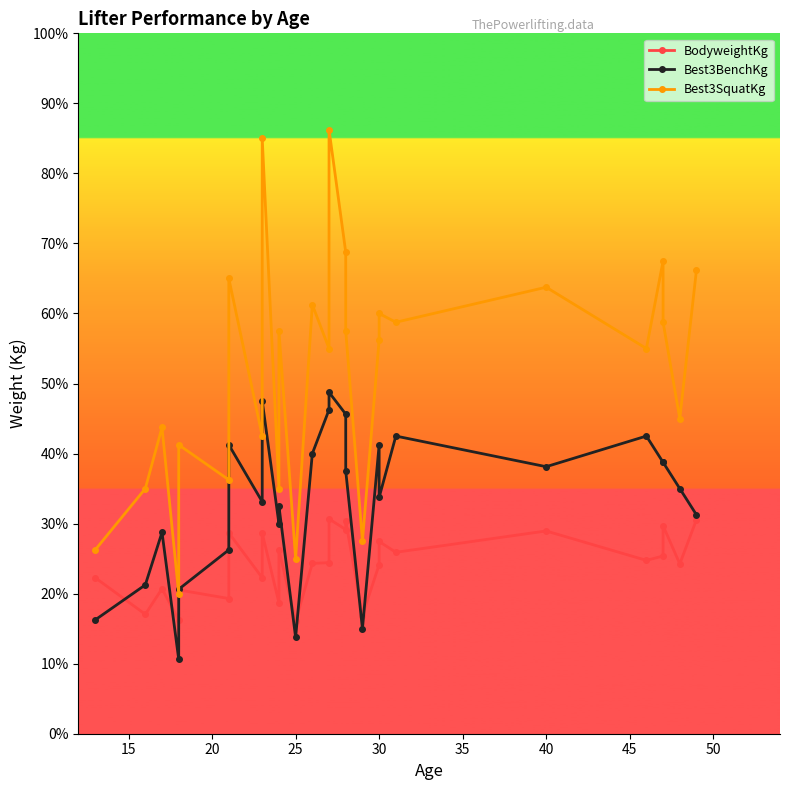

What is the difference between the second highest and minimum values in the Best3SquatKg series?

260.0